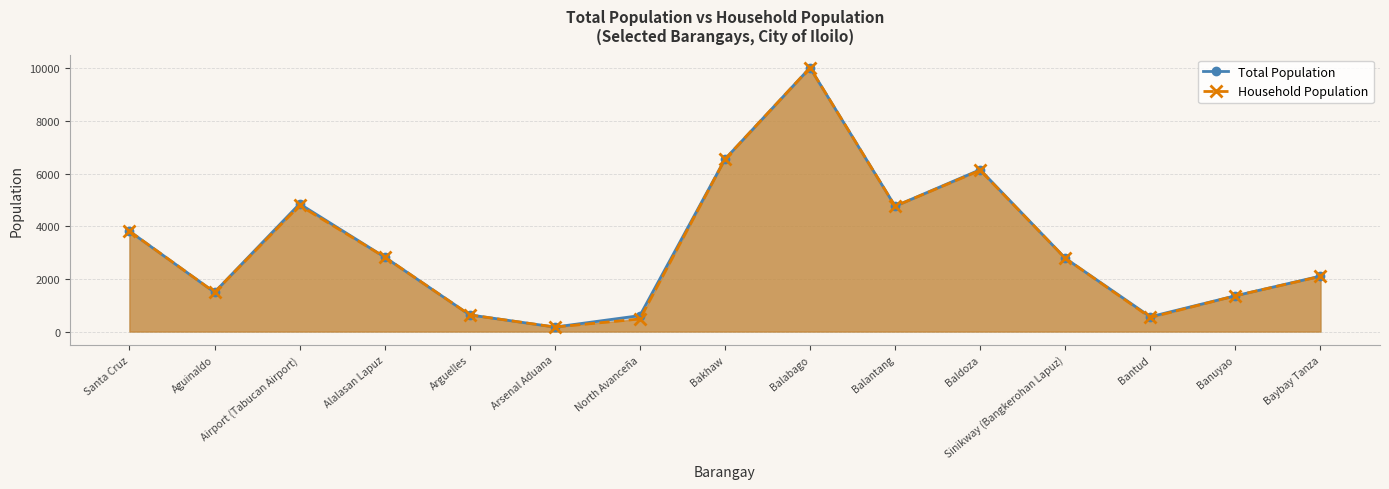

What value does the Household Population series have at Banuyao, to the nearest 100?

1400